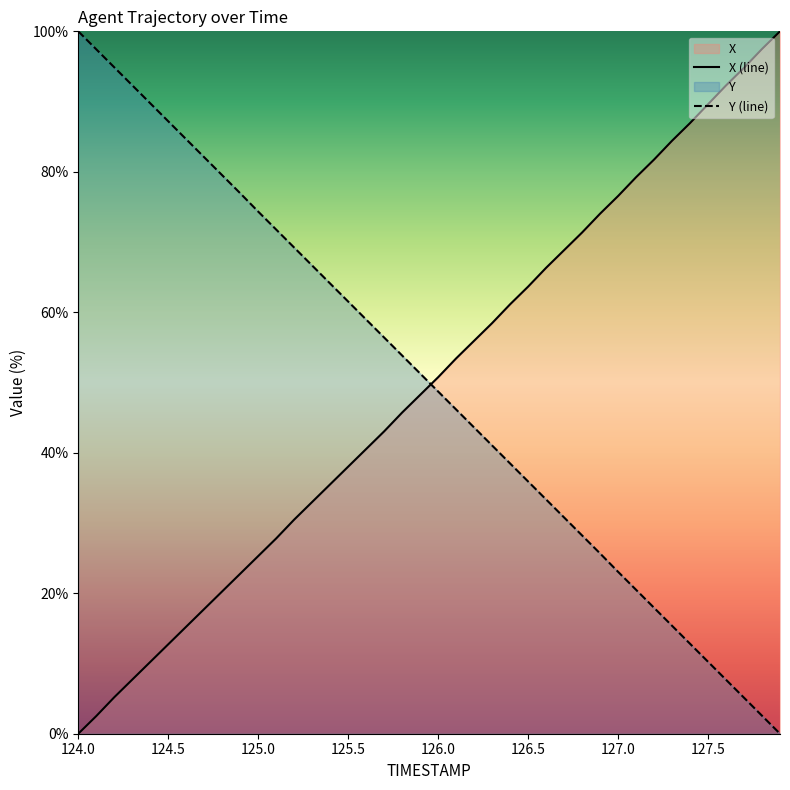

Reading left to right, what are all the values shown in this chart?

X (line): 0.0	2.5	5.2	7.7	10.2	12.7	15.2	17.8	20.3	22.8	25.3	27.8	30.5	33.0	35.5	38.0	40.5	43.0	45.7	48.2	50.8	53.4	55.9	58.5	61.1	63.7	66.3	68.8	71.4	74.0	76.5	79.2	81.7	84.4	86.9	89.6	92.3	94.8	97.5	100.0
Y (line): 100.0	97.4	94.9	92.3	89.8	87.2	84.6	82.1	79.5	76.9	74.3	71.8	69.2	66.6	64.1	61.5	59.0	56.4	53.8	51.3	48.7	46.2	43.6	41.0	38.5	35.9	33.4	30.8	28.2	25.7	23.1	20.5	17.9	15.4	12.8	10.2	7.7	5.1	2.6	0.0